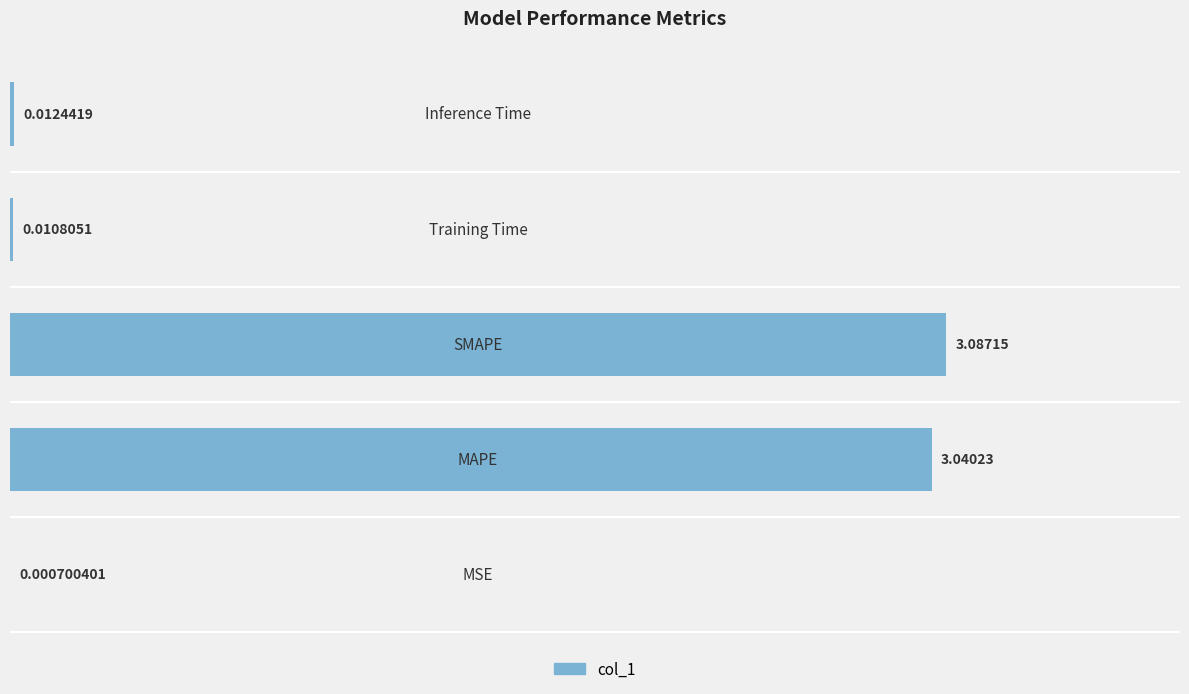

What is the sum of all values?

6.2